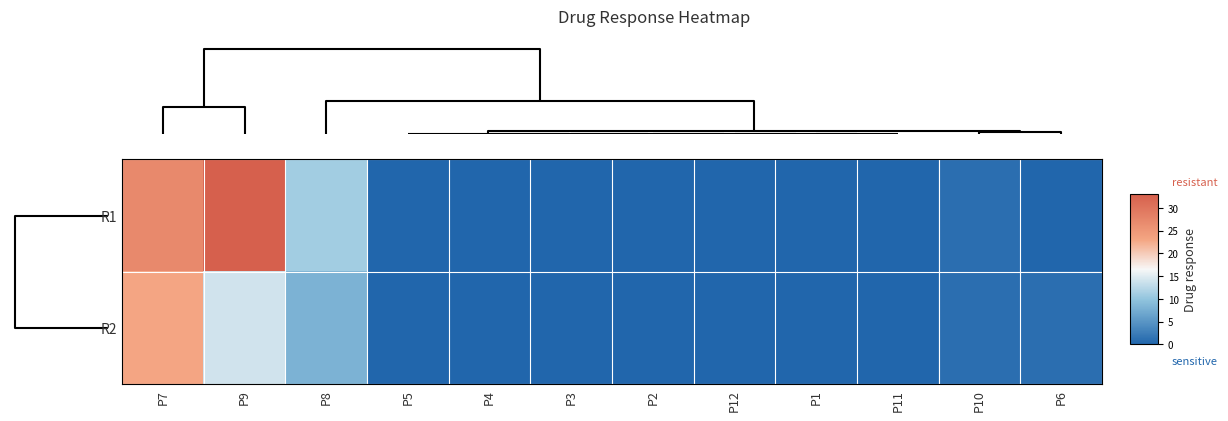

At how many categories does at least one series exceed 21?

2